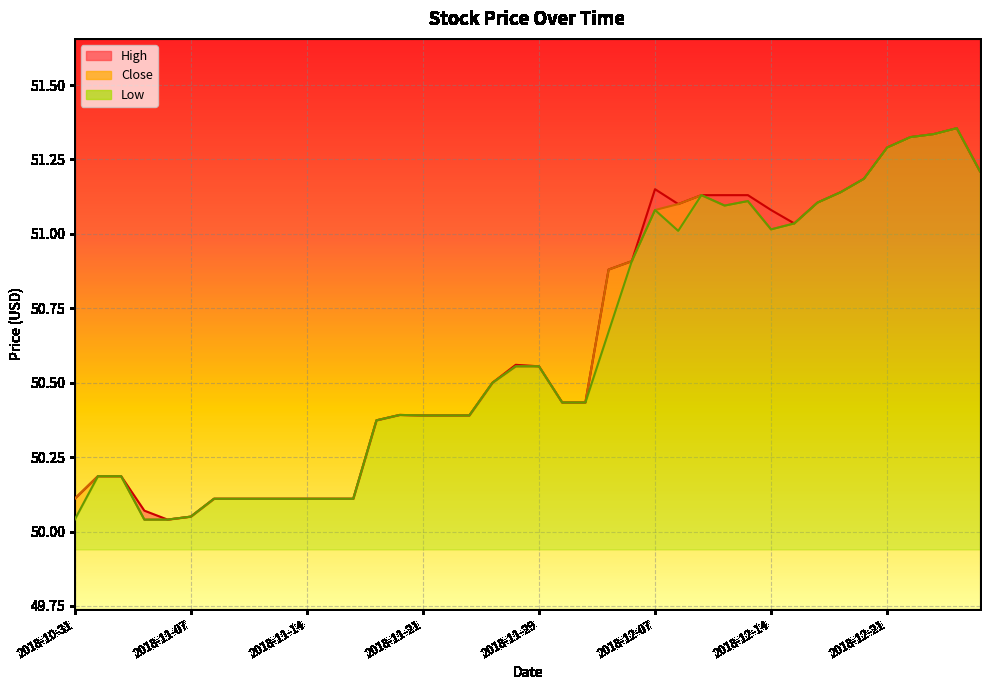

Reading right to left, list all the values displayed in this chart.

High: 51.2	51.4	51.3	51.3	51.3	51.2	51.1	51.1	51.0	51.1	51.1	51.1	51.1	51.1	51.1	50.9	50.9	50.4	50.4	50.6	50.6	50.5	50.4	50.4	50.4	50.4	50.4	50.1	50.1	50.1	50.1	50.1	50.1	50.1	50.0	50.0	50.1	50.2	50.2	50.1
Close: 51.2	51.4	51.3	51.3	51.3	51.2	51.1	51.1	51.0	51.0	51.1	51.1	51.1	51.1	51.1	50.9	50.9	50.4	50.4	50.6	50.6	50.5	50.4	50.4	50.4	50.4	50.4	50.1	50.1	50.1	50.1	50.1	50.1	50.1	50.0	50.0	50.0	50.2	50.2	50.1
Low: 51.2	51.4	51.3	51.3	51.3	51.2	51.1	51.1	51.0	51.0	51.1	51.1	51.1	51.0	51.1	50.9	50.7	50.4	50.4	50.6	50.6	50.5	50.4	50.4	50.4	50.4	50.4	50.1	50.1	50.1	50.1	50.1	50.1	50.1	50.0	50.0	50.0	50.2	50.2	50.0